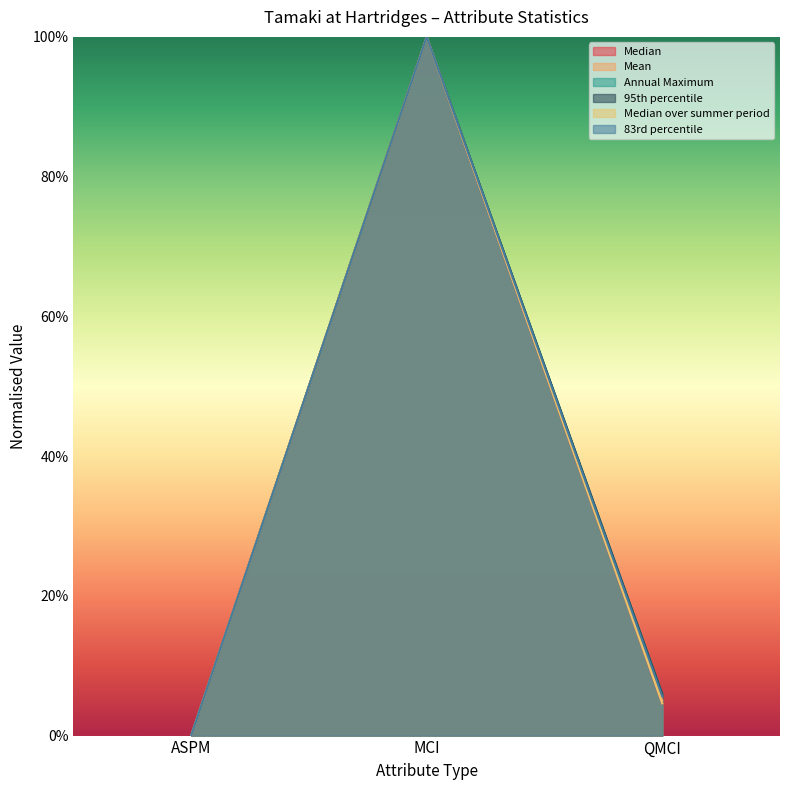

At which label is Annual Maximum closest to 0?

ASPM